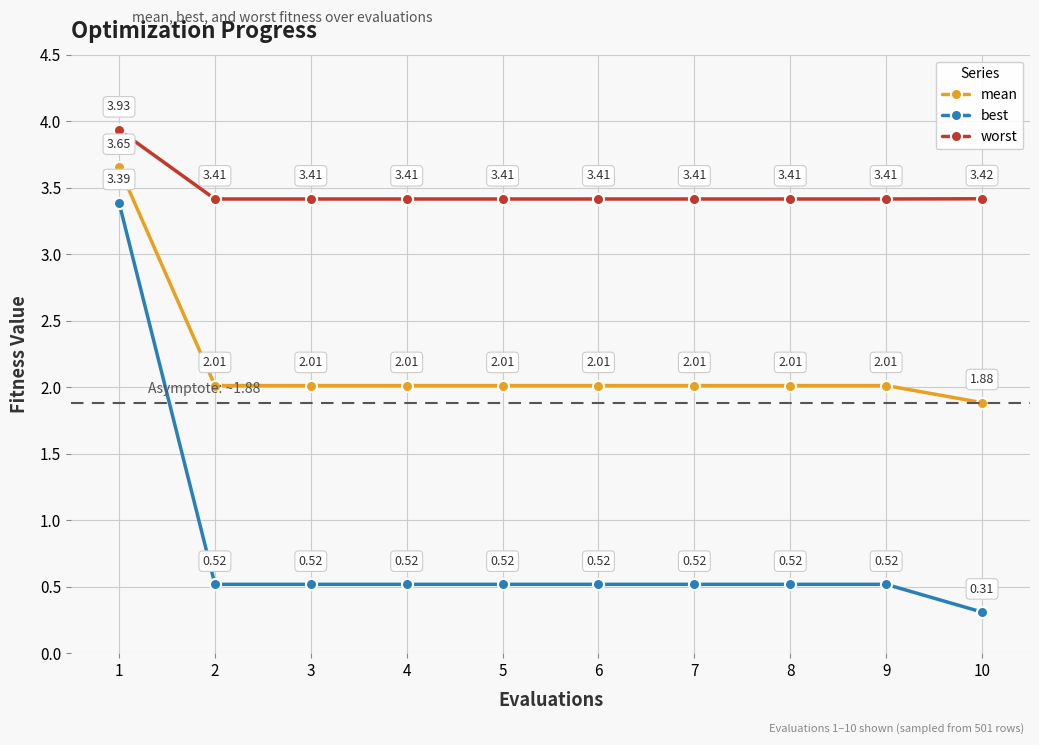

How many lines are shown in the chart?

3